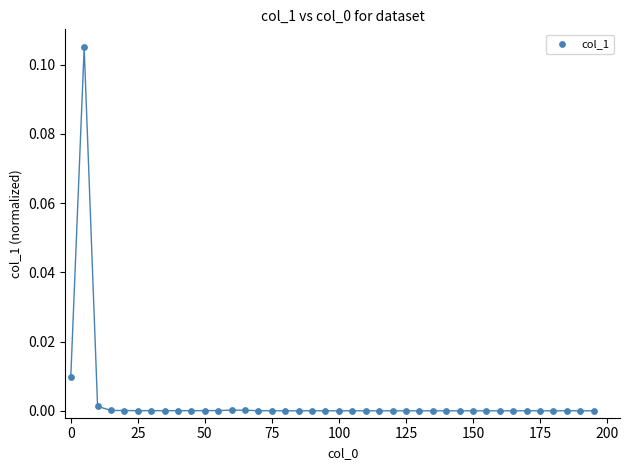

What is the range of X values (max minus min)?

195.0